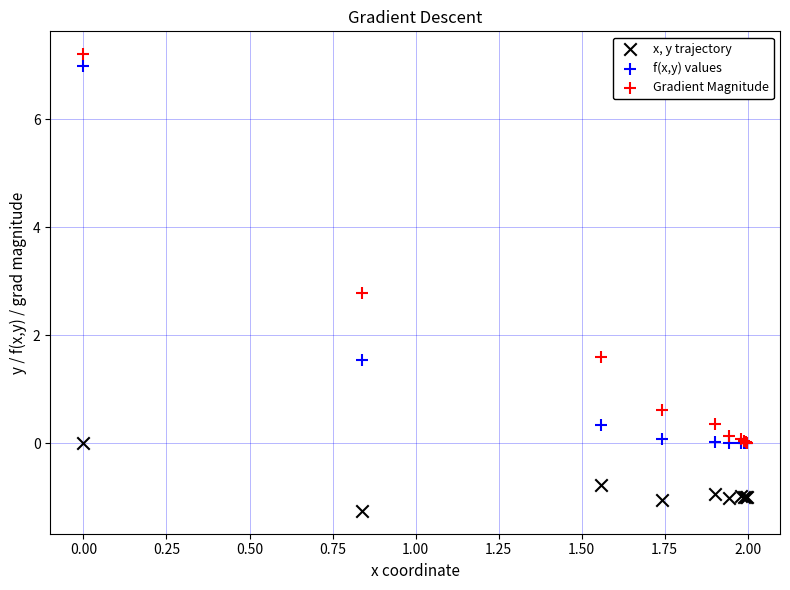

In the Gradient Magnitude series, what Y value is closest to 3?

2.8